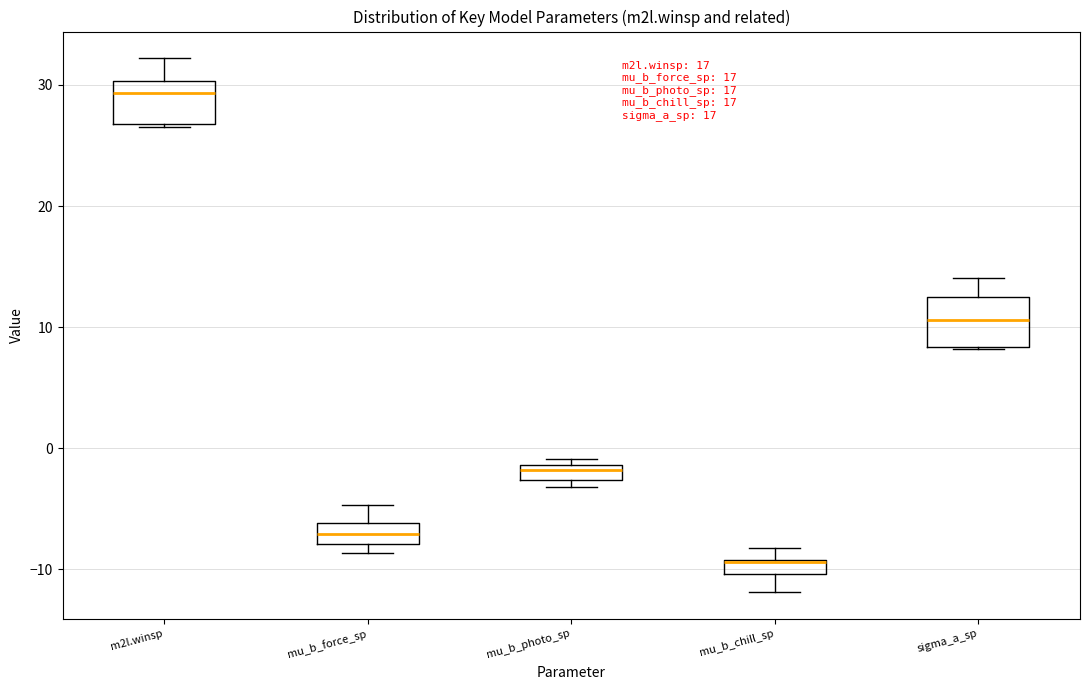

Where is the lower edge of the box for mu_b_chill_sp on the y-axis? The values are not printed on the chart, so give them approximately, as read against the axis.

-10